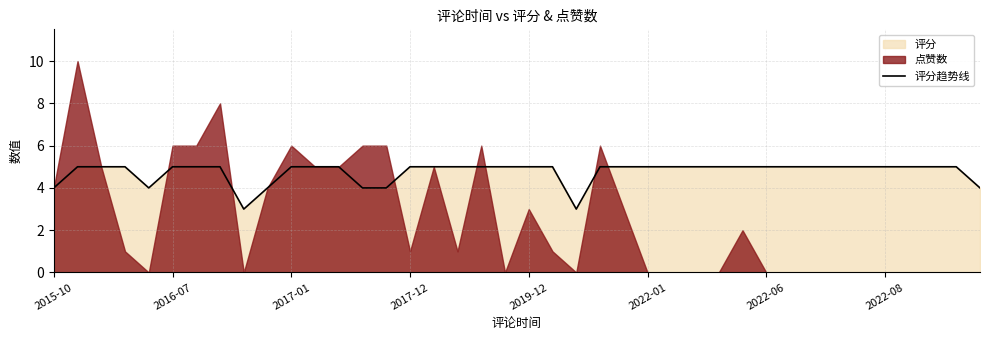

How many lines are shown in the chart?

1